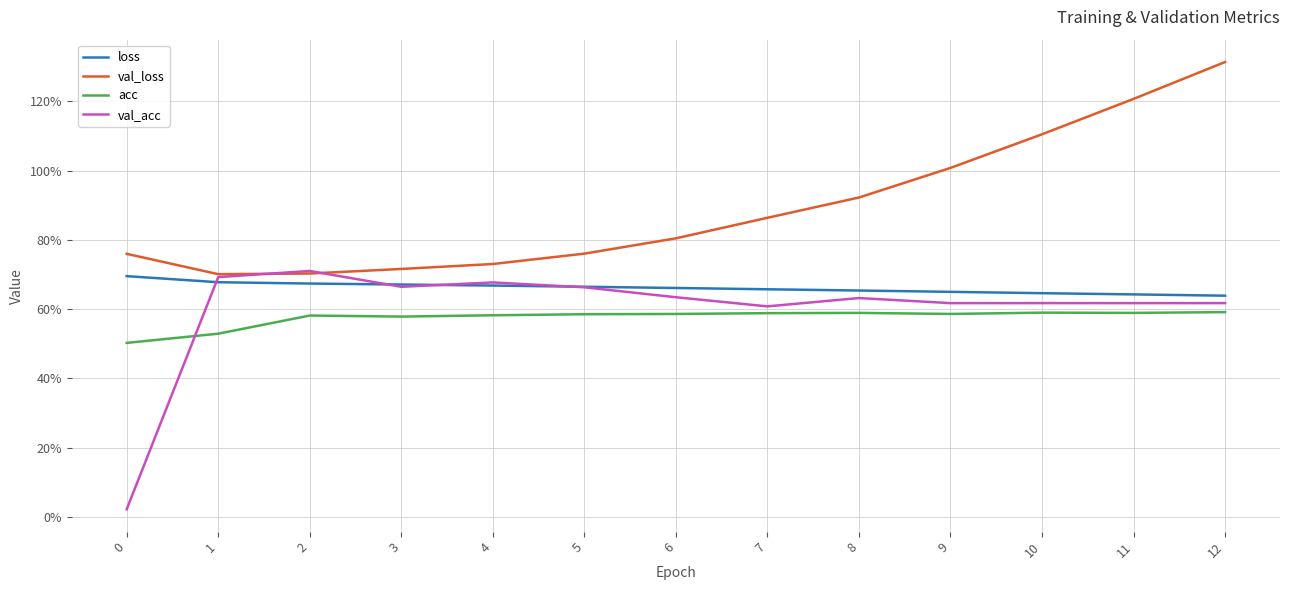

Is it true that val_loss equals 0.4 at 9?

False